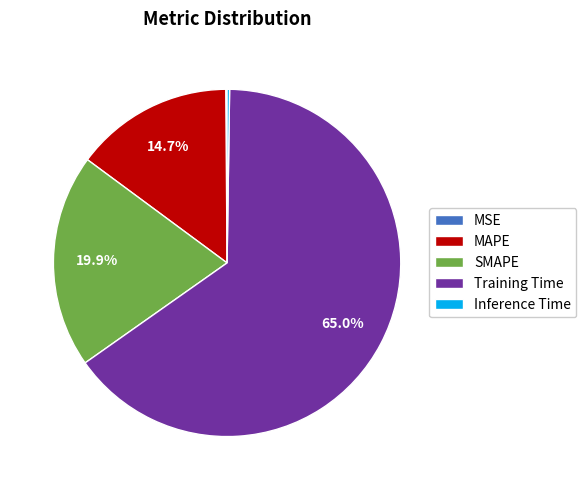

What is the largest slice in the pie chart?

Training Time